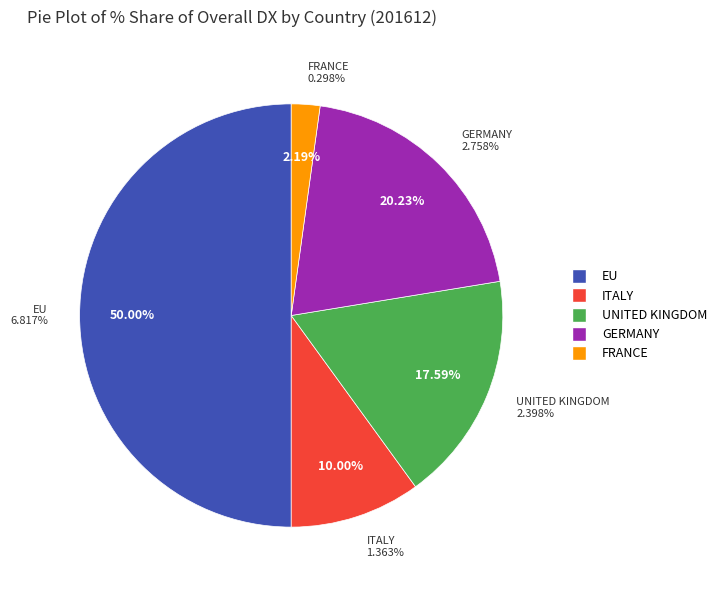

To the nearest percent, what percentage of the pie is UNITED KINGDOM?

18%